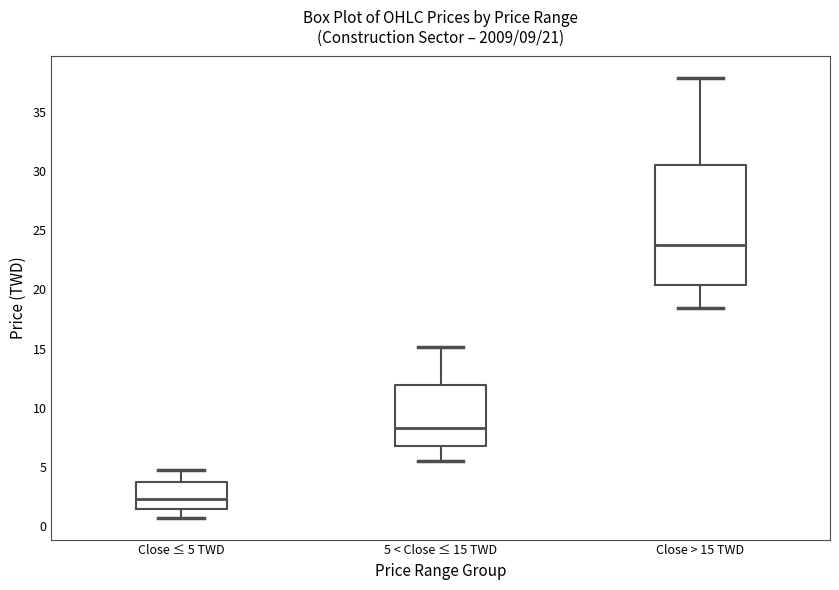

Comparing the boxes themselves (not the whiskers), which one is the tallest?

Close > 15 TWD